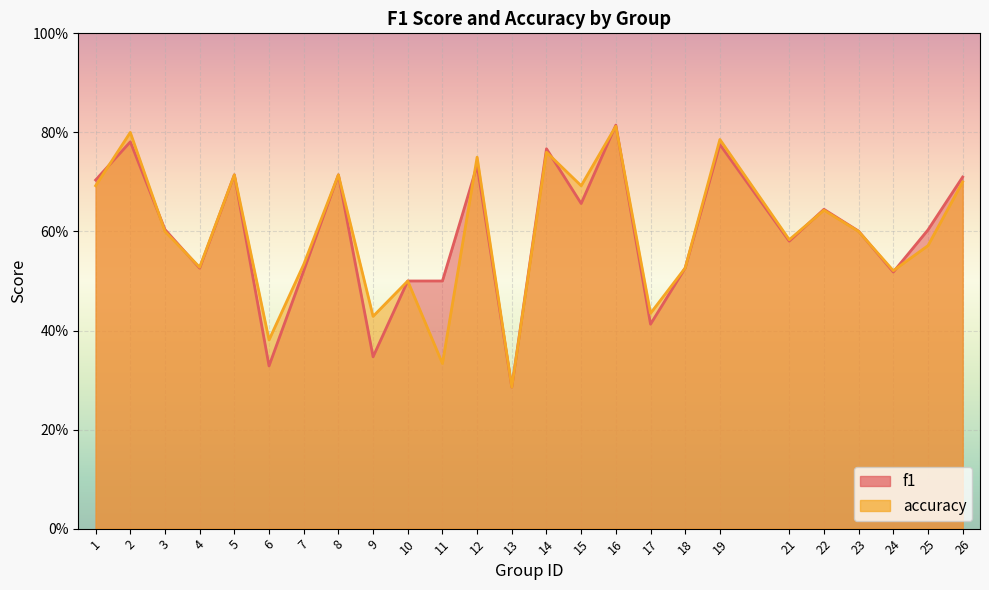

What is the value of the f1 point at the 3rd from the left?

0.6